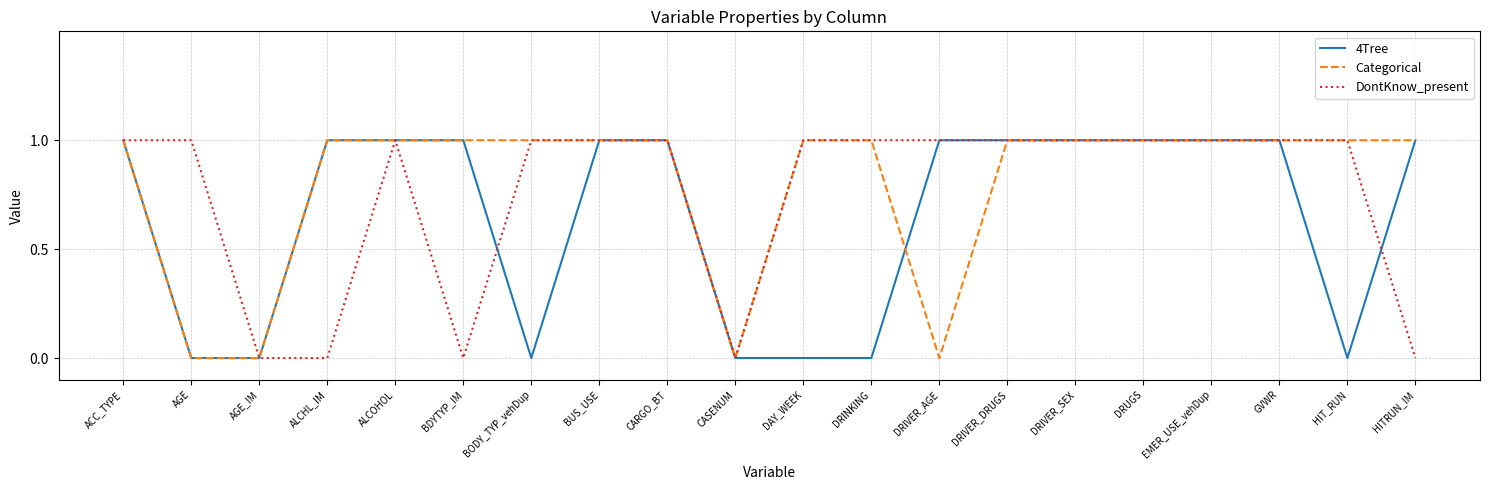

What is the sum of all Categorical values?

16